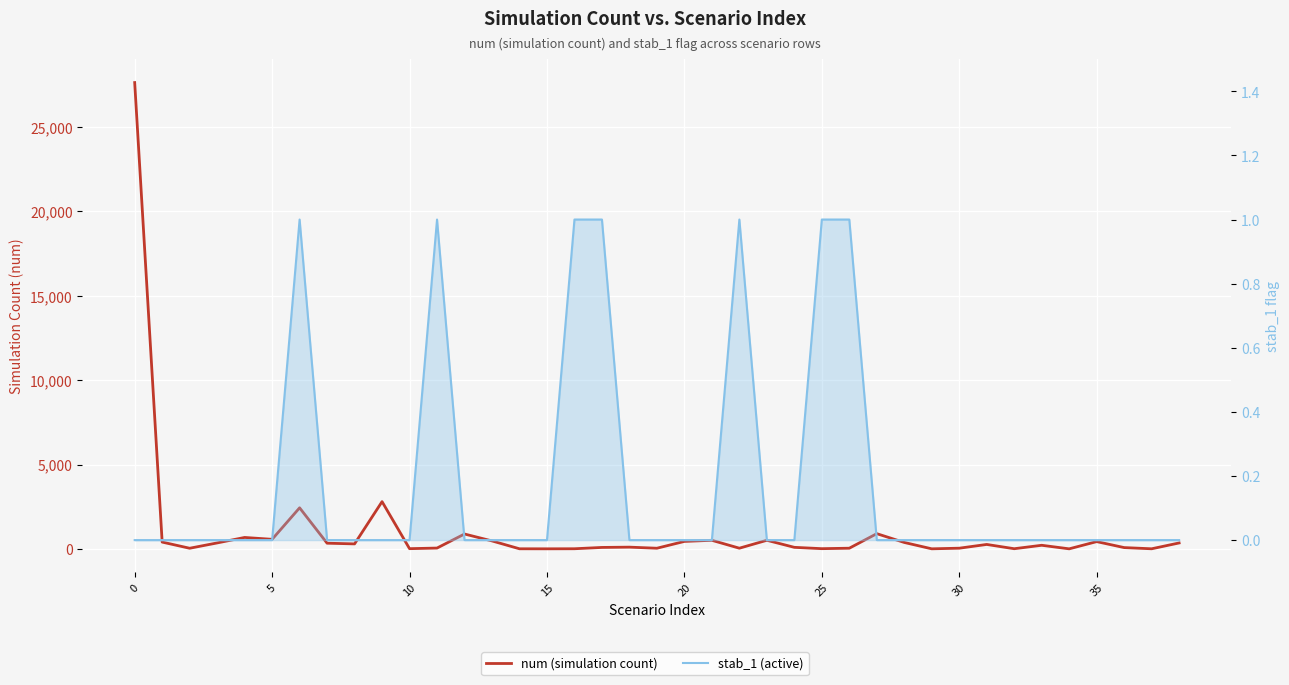

Does the chart display data point markers on the line(s)?

No